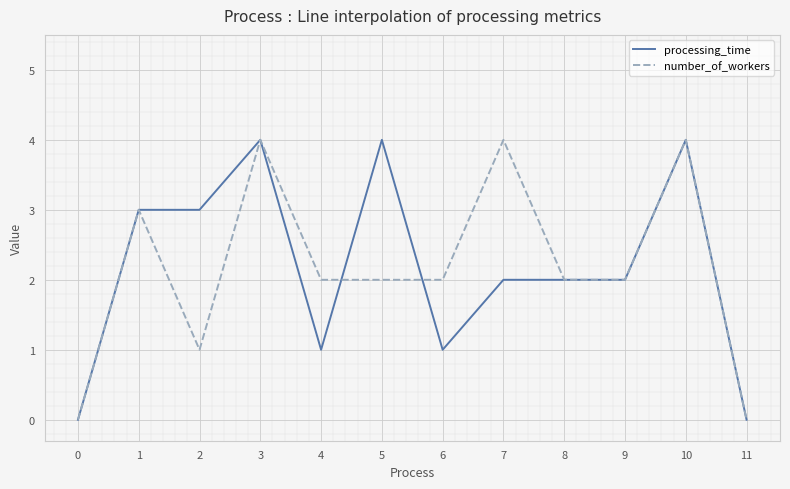

What is the approximate value of processing_time at 10?

4